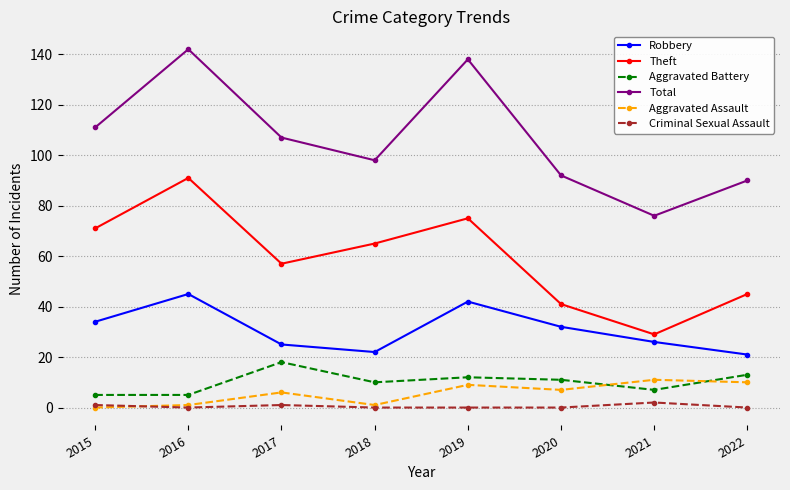

True or false: Aggravated Assault and Theft intersect in this chart.

False